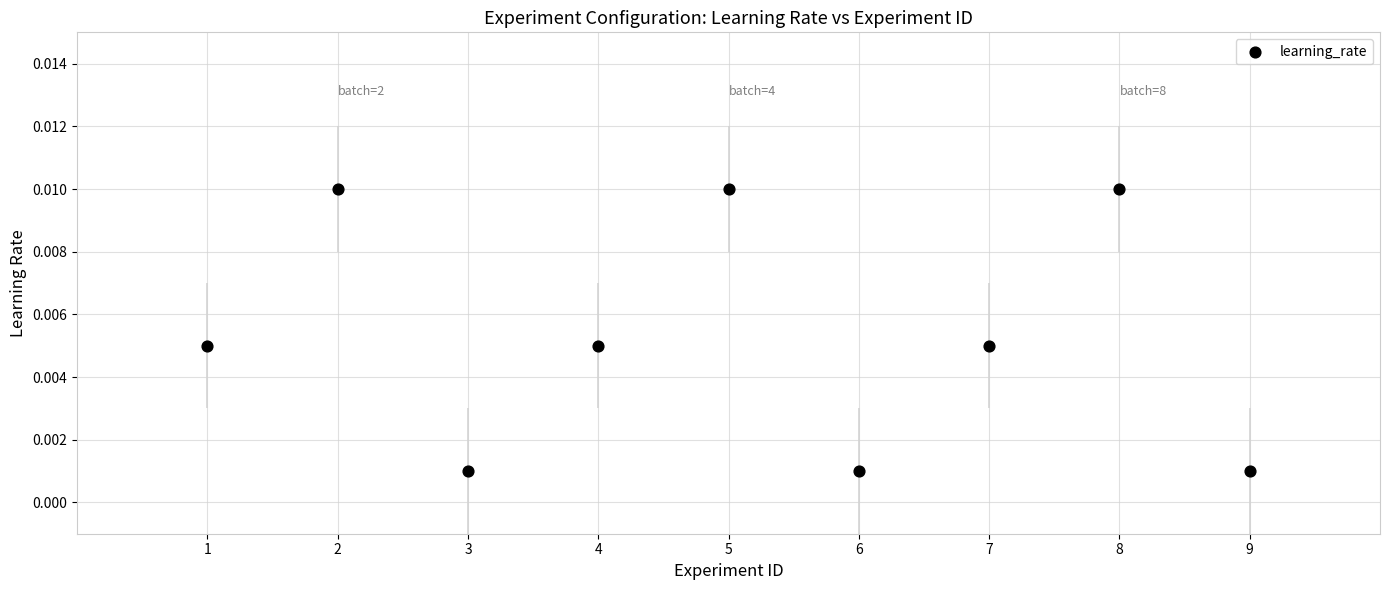

What is the range of X values (max minus min)?

8.0